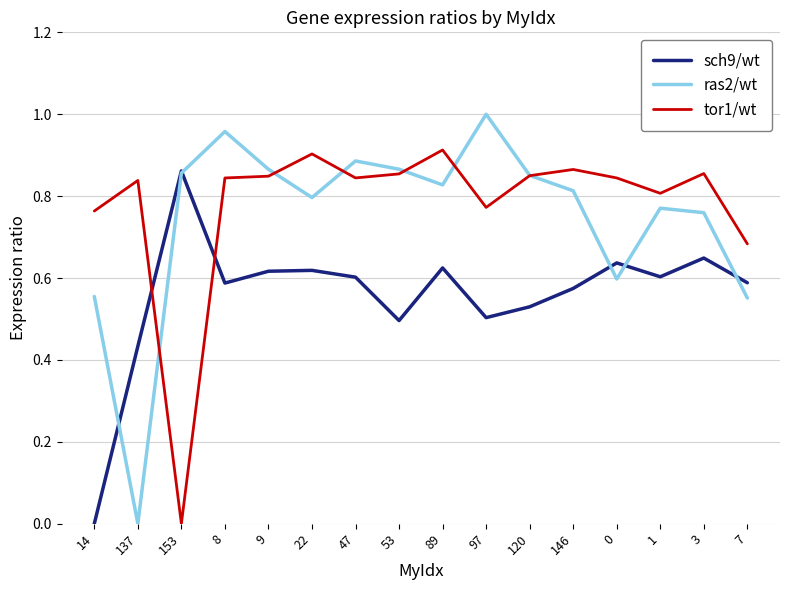

The value of sch9/wt at 1 is 0.3. True or false?

False